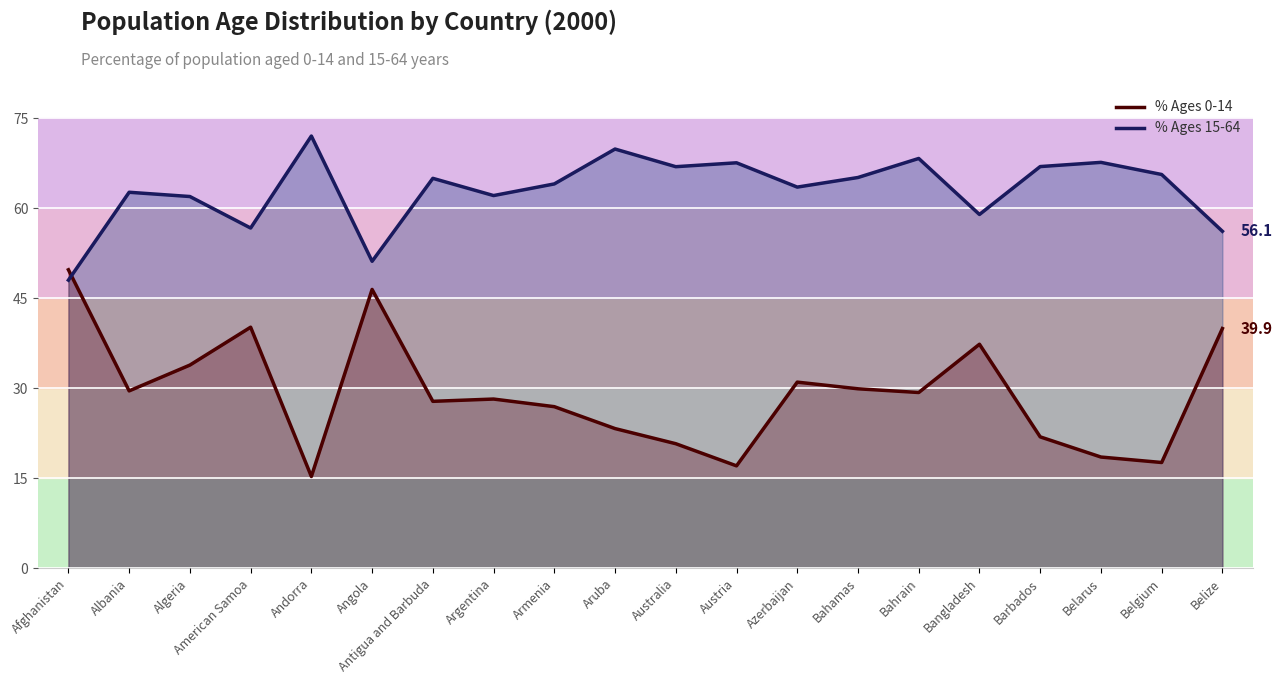

At how many categories does at least one series exceed 21?

20